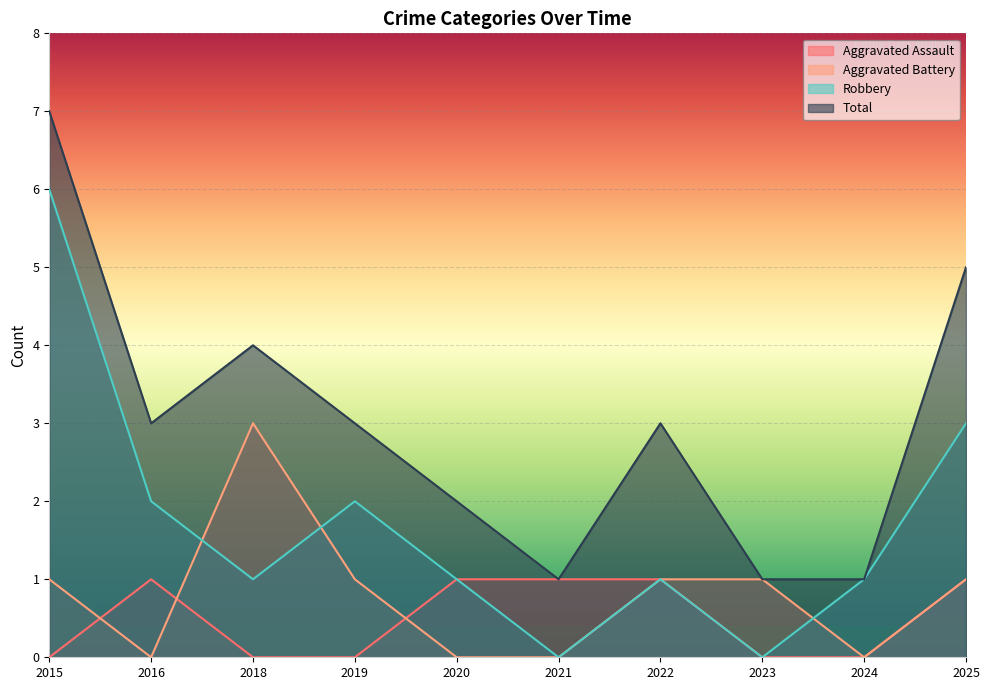

How many lines are shown in the chart?

4